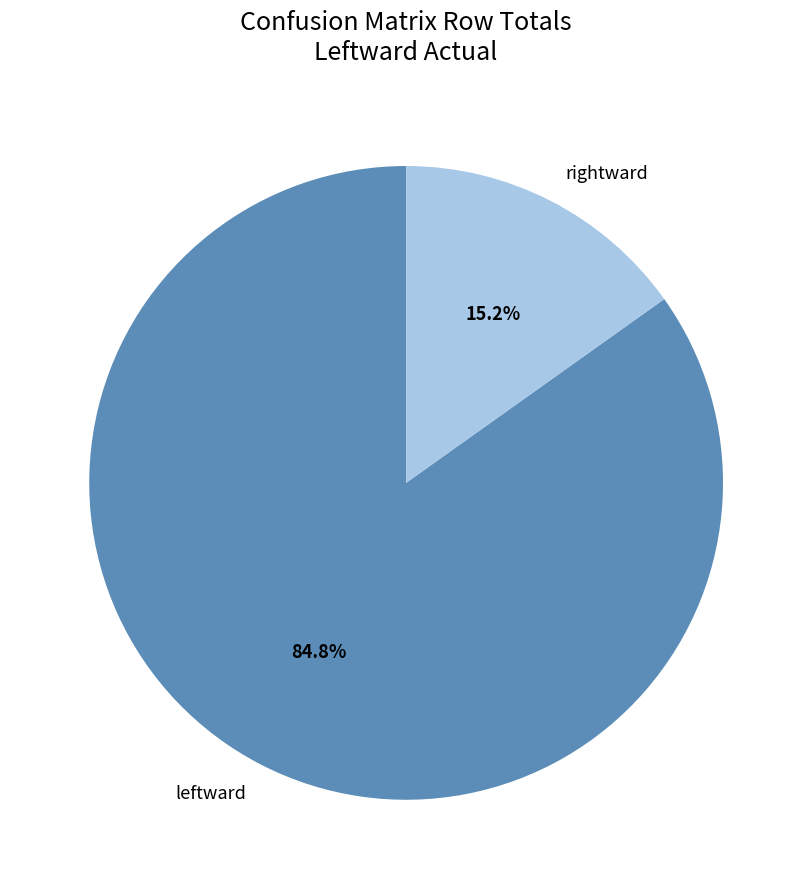

How many segments does this pie chart have?

2